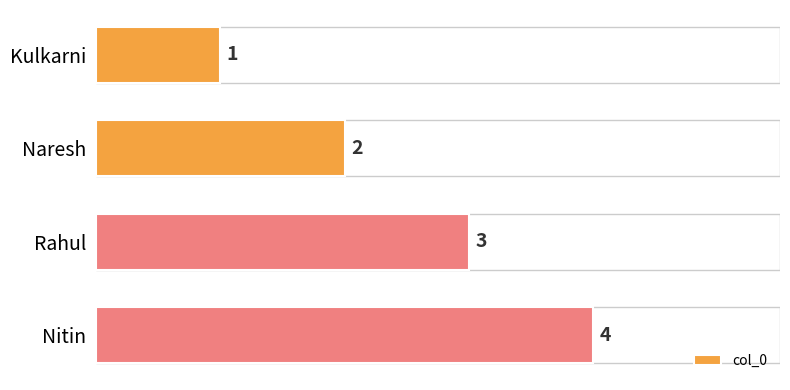

What is the change in value from Naresh to Nitin?

+2